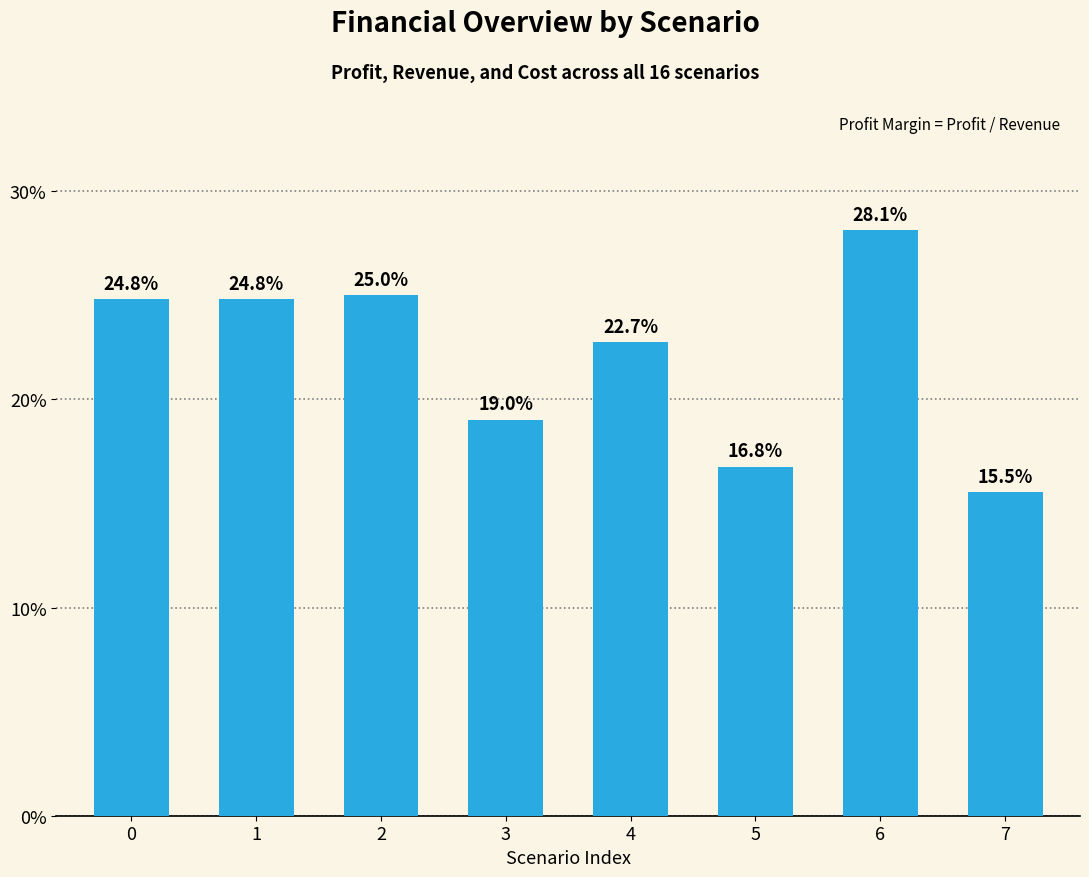

How many bars are there in total?

8